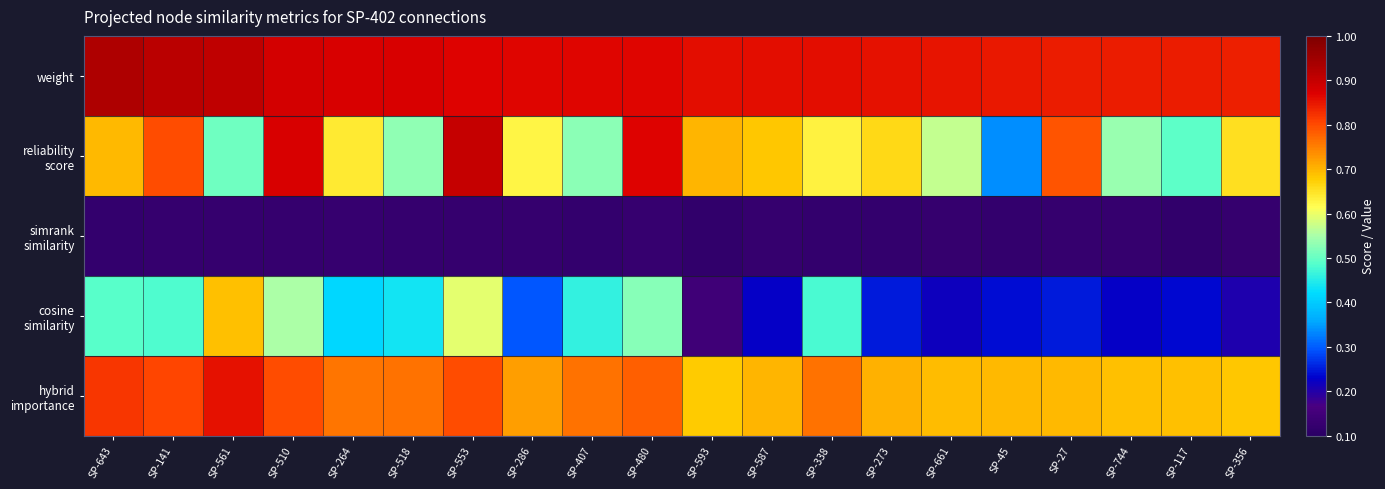

What is the minimum value shown in the chart?

0.1